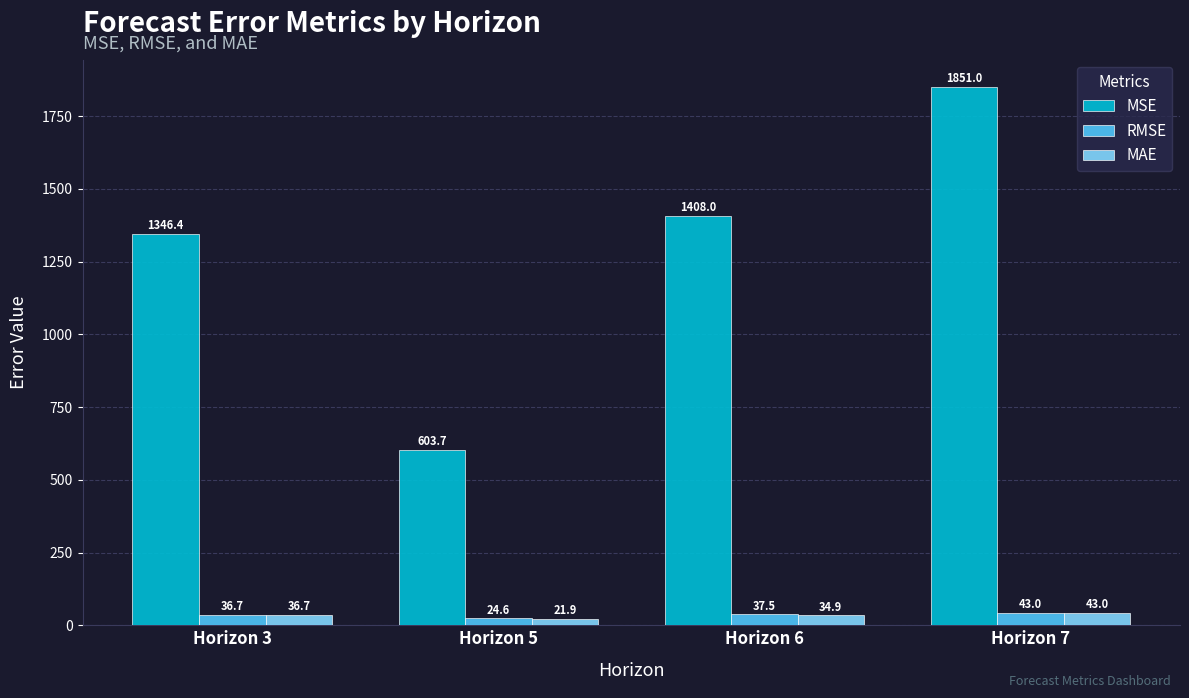

How many categories are shown in the chart?

4